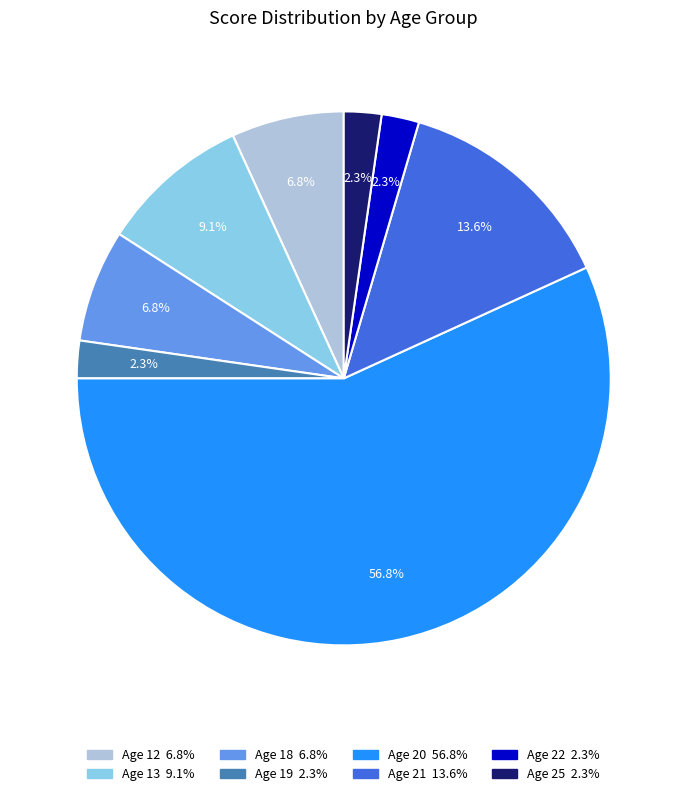

Does any single category account for the majority?

Yes